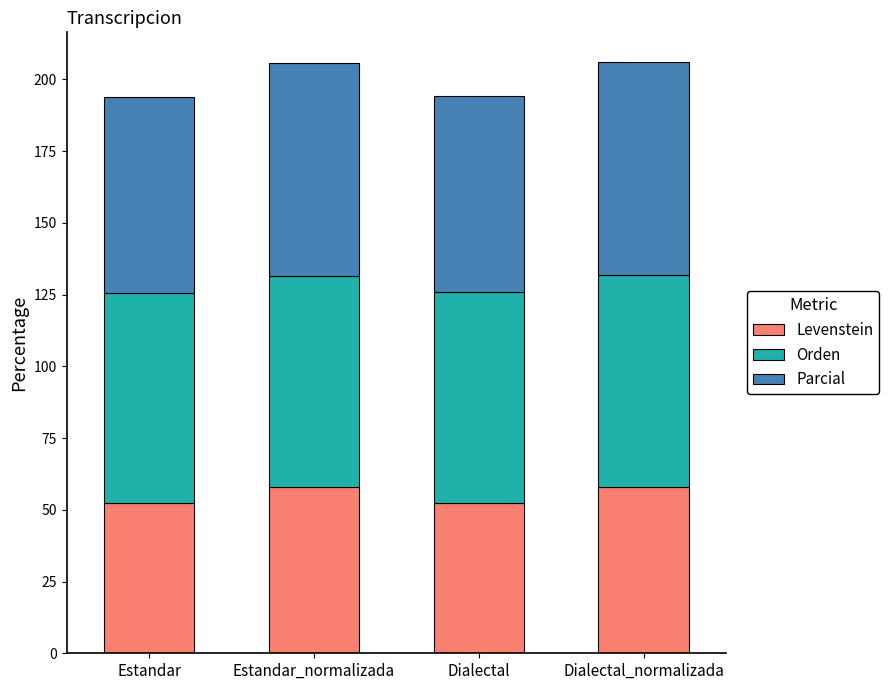

What is the total value across all series at Estandar?

194.0